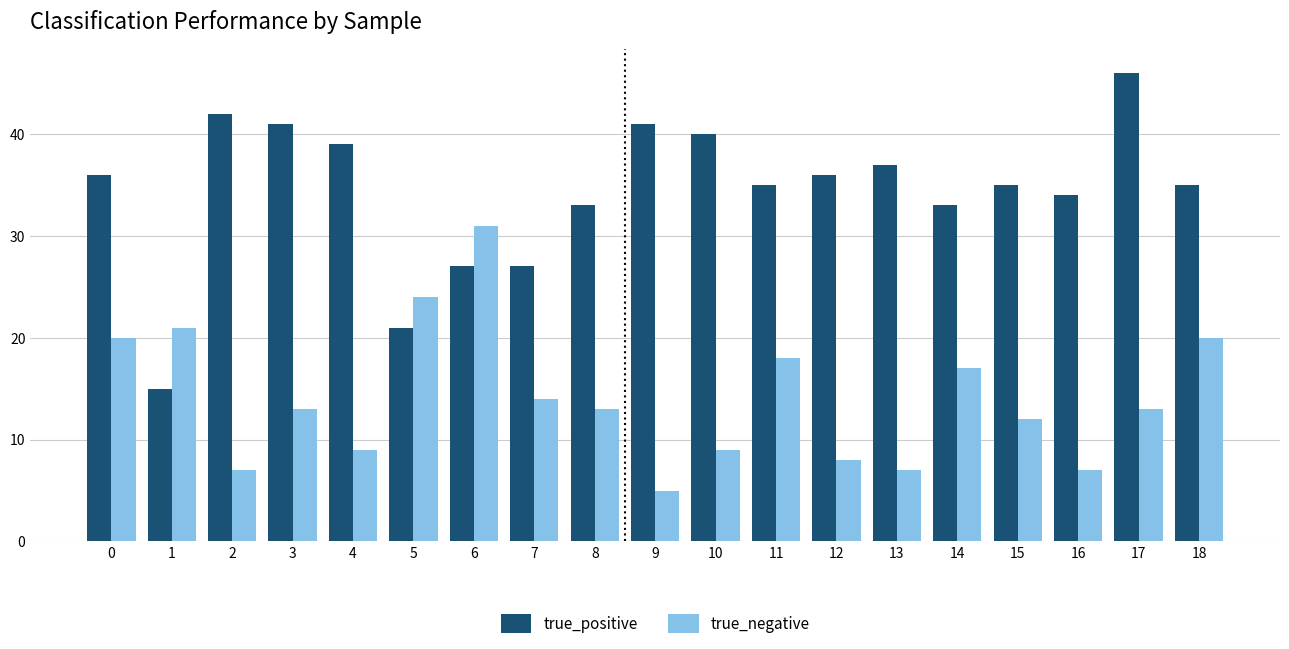

Rank the series by their average value, from highest to lowest.

true_positive, true_negative